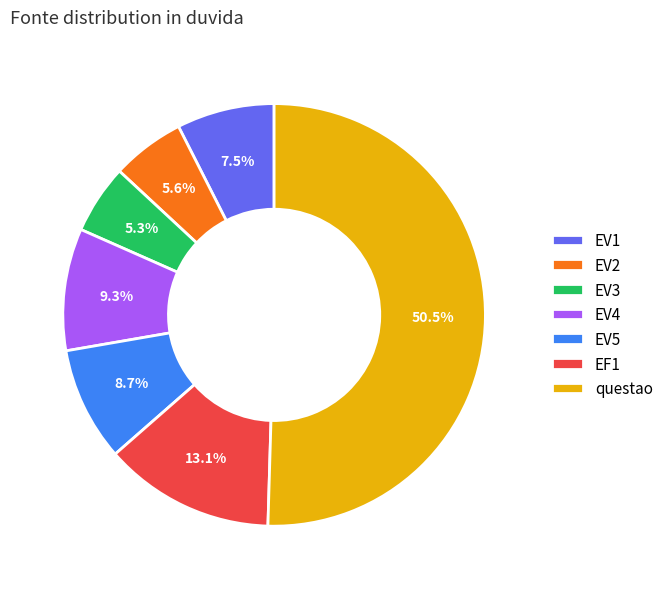

What percentage is the EV2 slice, to the nearest percent?

6%